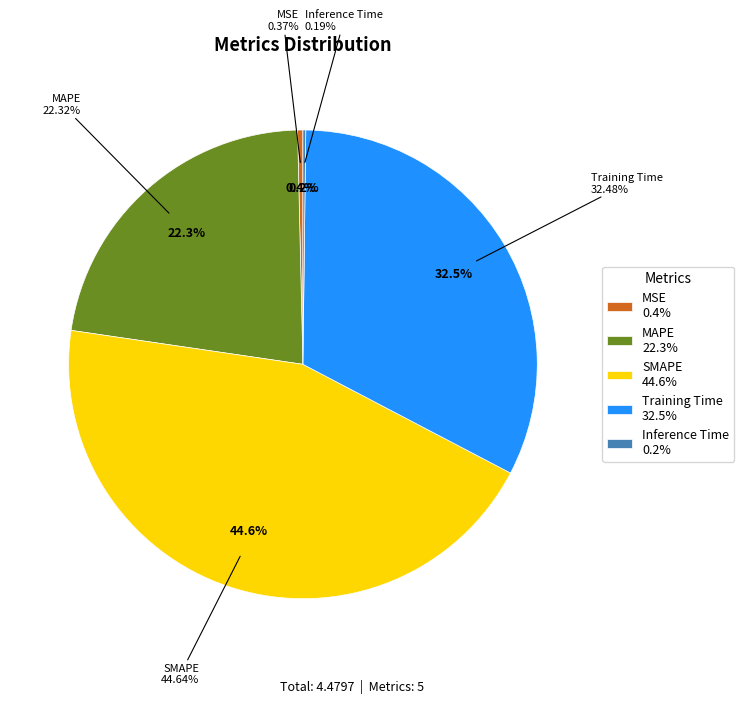

To the nearest percent, what is the average slice percentage?

20%